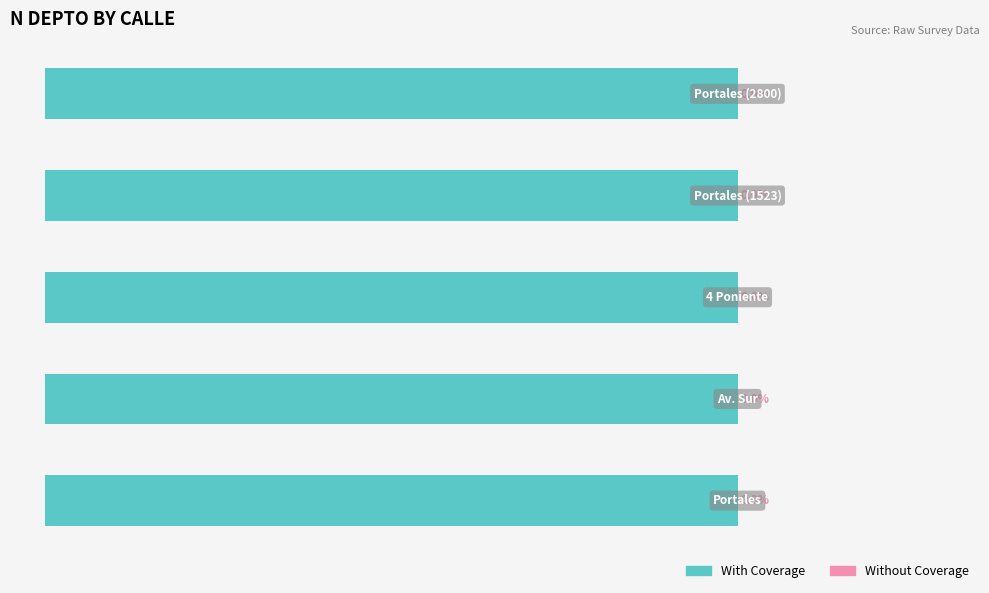

True or false: Without Coverage has a value of 0.0 at 3.

False